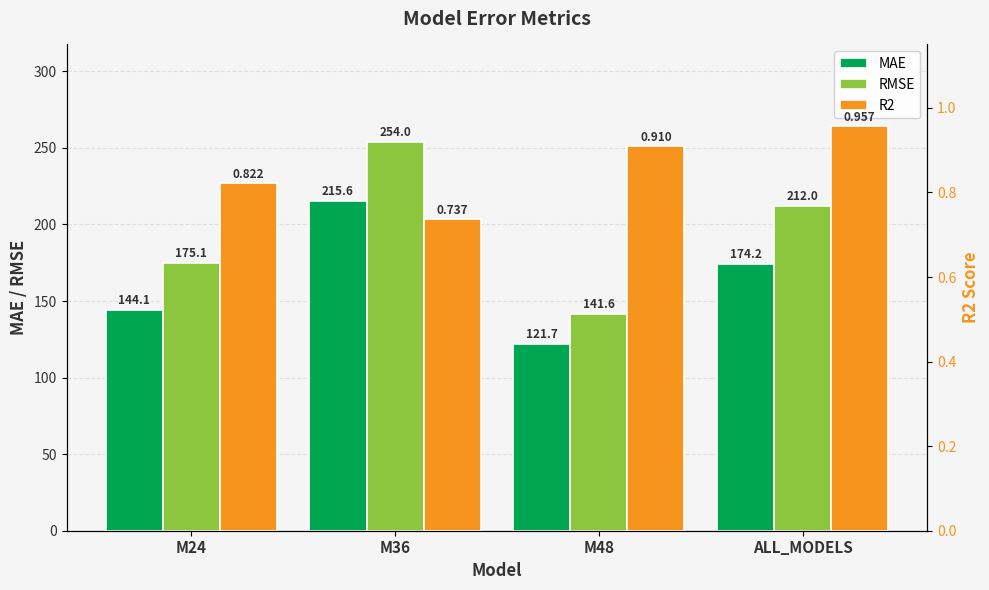

Does the chart contain stacked bars?

No